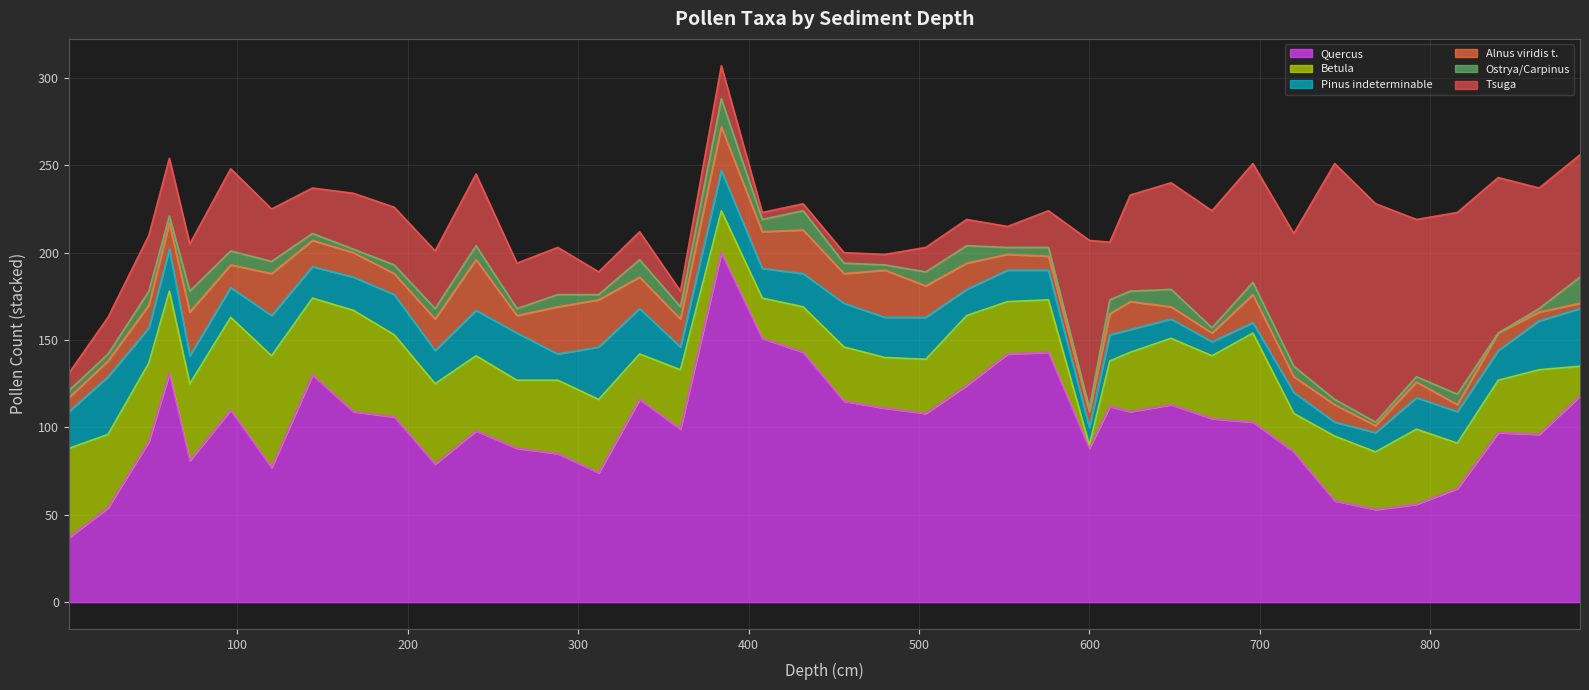

What is the value of the Pinus indeterminable point at the 14th from the left?

15